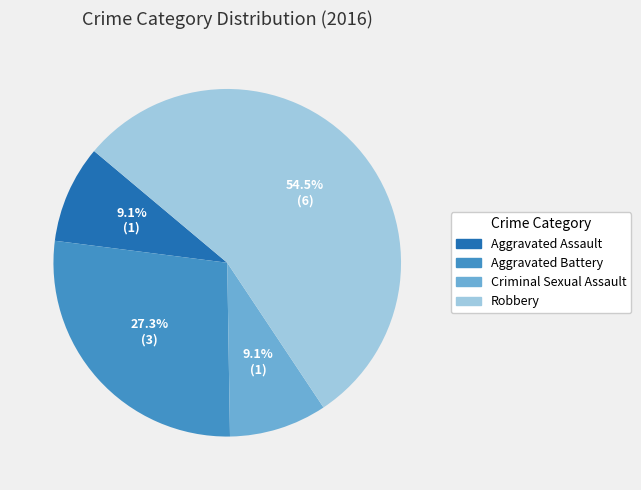

How many slices are in this pie chart?

4